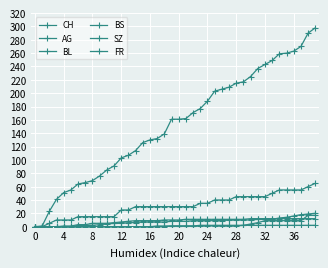

How many distinct data groups are displayed?

6